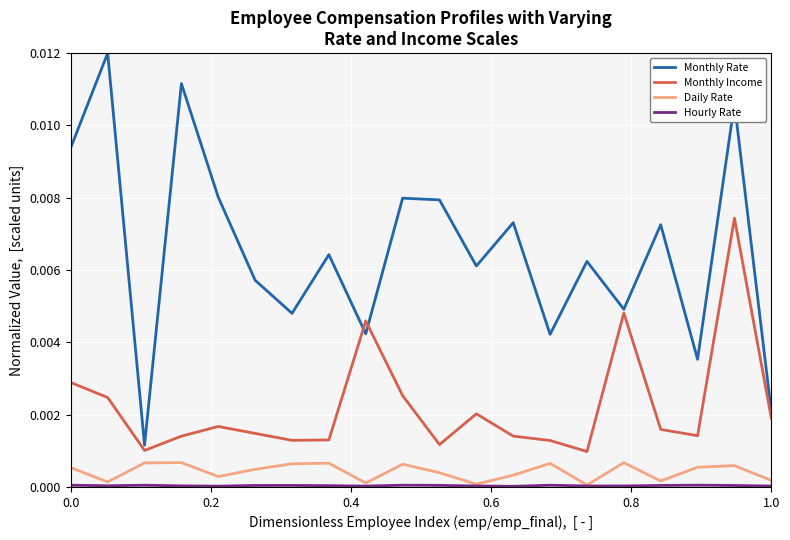

Does the chart have visible grid lines?

Yes